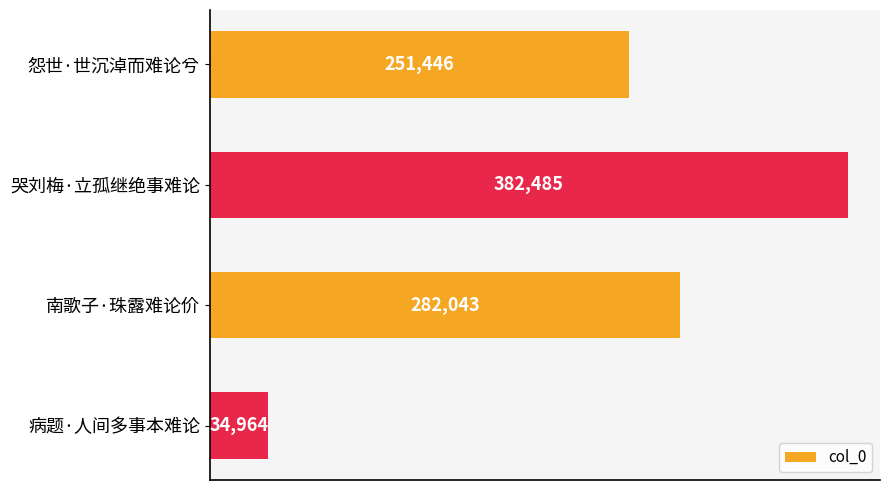

Rank the categories by value from lowest to highest.

病题·人间多事本难论, 怨世·世沉淖而难论兮, 南歌子·珠露难论价, 哭刘梅·立孤继绝事难论